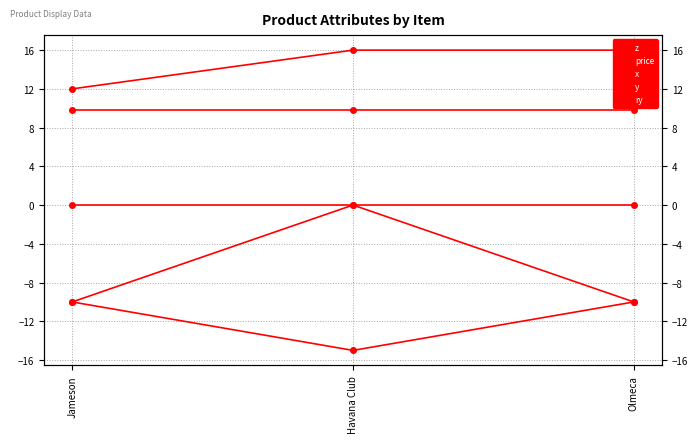

List the series in order of their overall mean, lowest first.

x, z, ry, y, price